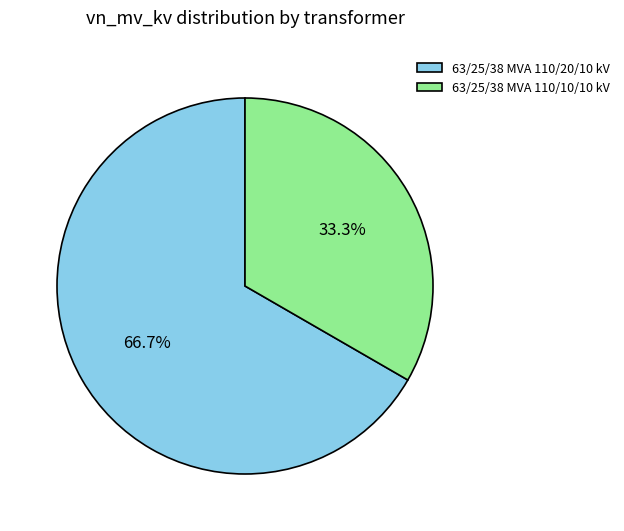

To the nearest percent, what is the combined percentage of 63/25/38 MVA 110/20/10 kV and 63/25/38 MVA 110/10/10 kV?

100%